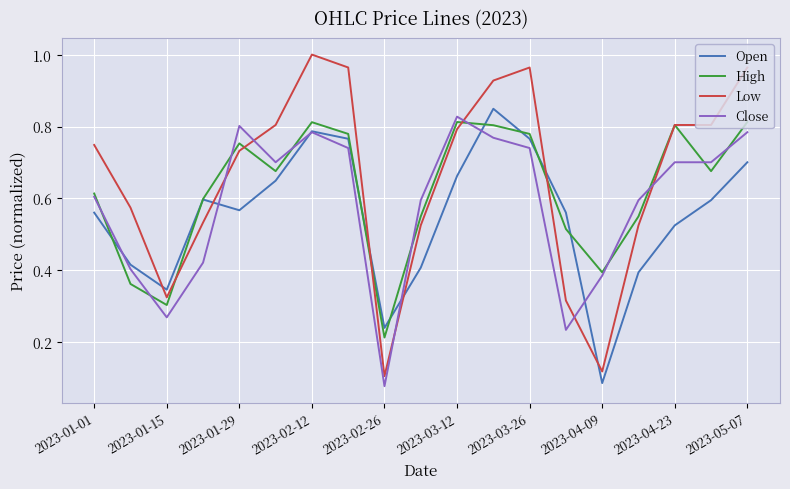

Which series has the widest spread of values?

Low